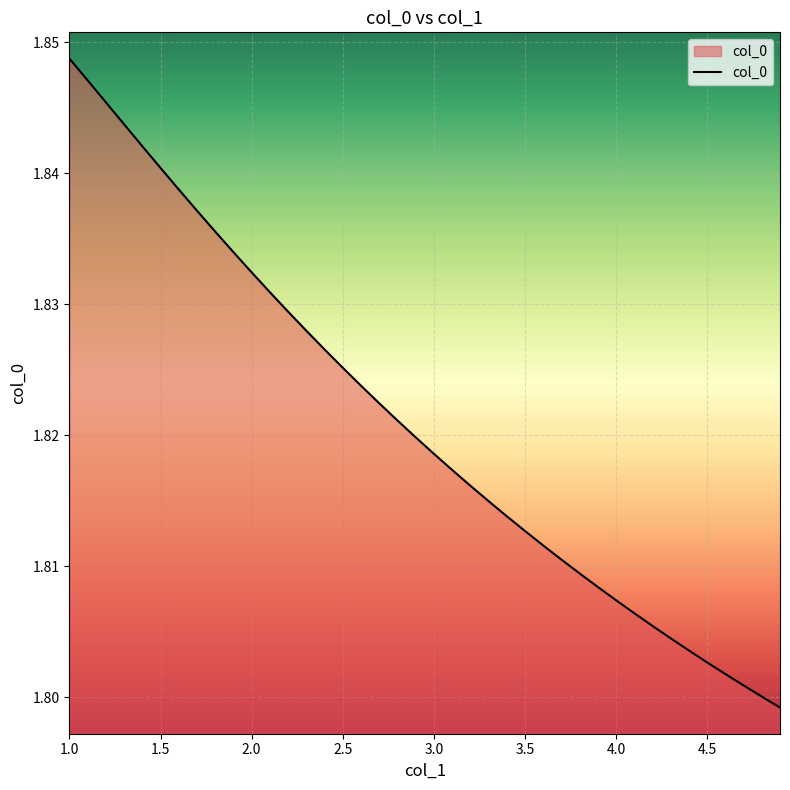

At which category does the chart reach its peak across all series?

1.0